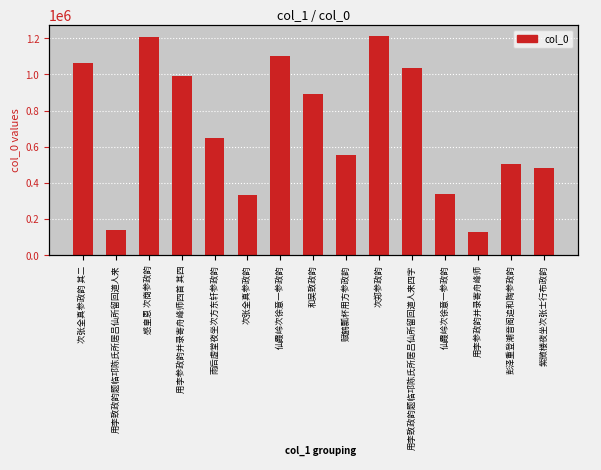

What is the change in value from 用李参政韵并录寄舟峰师 to 紫微楼夜坐次张士行布政韵?

+353499